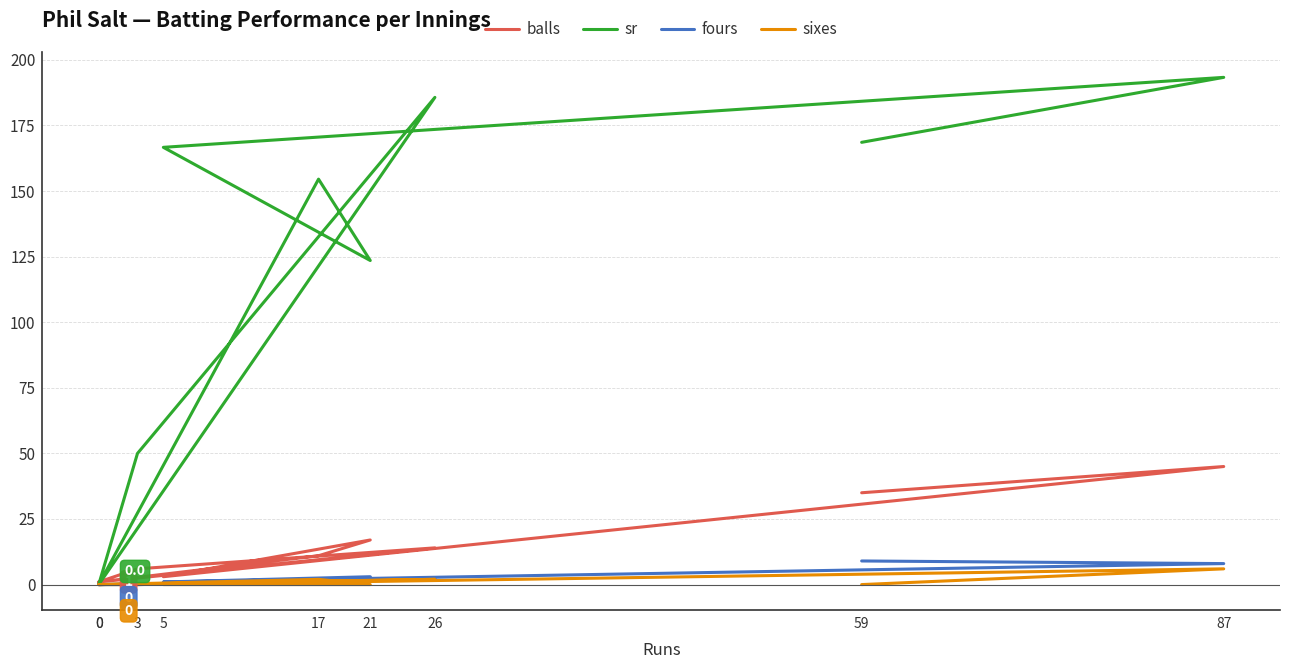

List the labels in order of fours value, largest first.

59, 87, 21, 26, 5, 17, 0, 3, 0